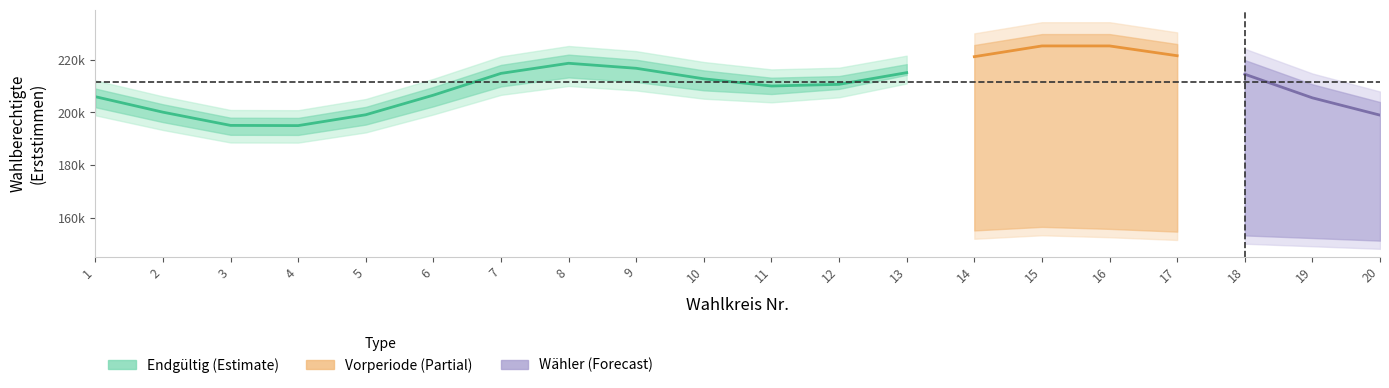

Where does the Waehler_Erststimmen_Endgültig series first go above 156965?

1